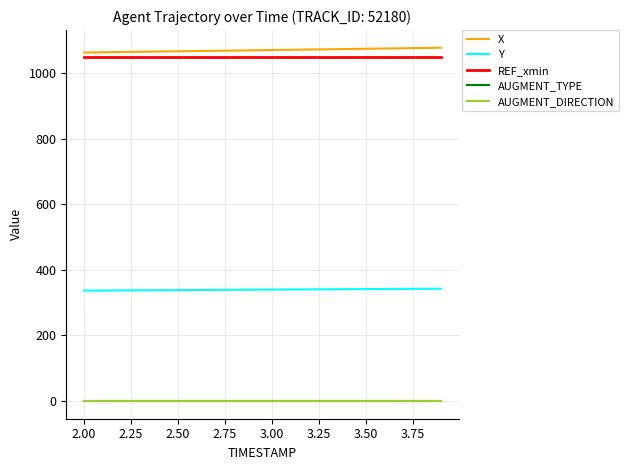

Does the chart have visible grid lines?

Yes